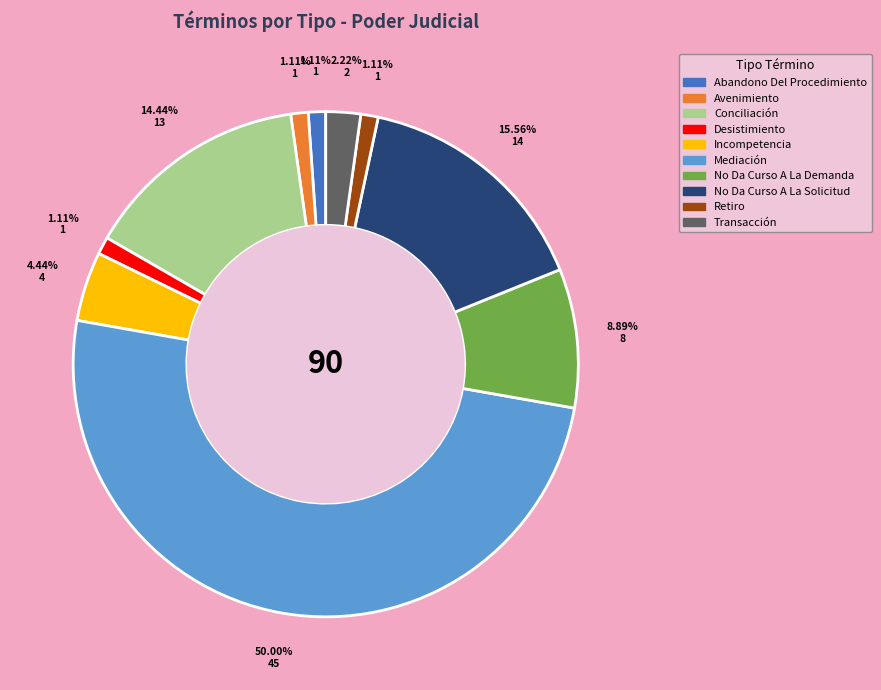

To the nearest percent, what is the difference between the largest and smallest slice percentages?

49%